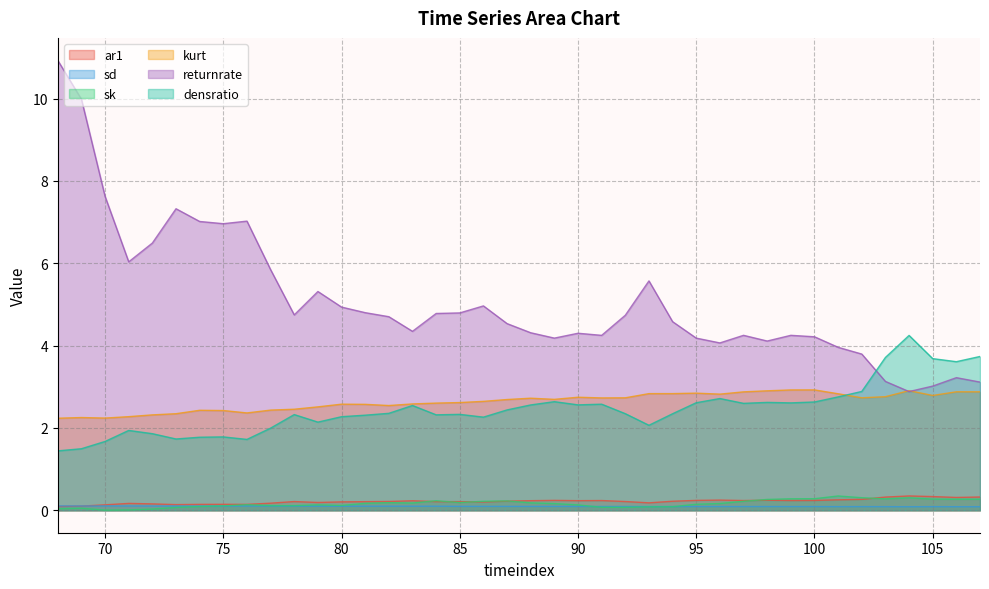

At which category is the sum across all series the highest?

68